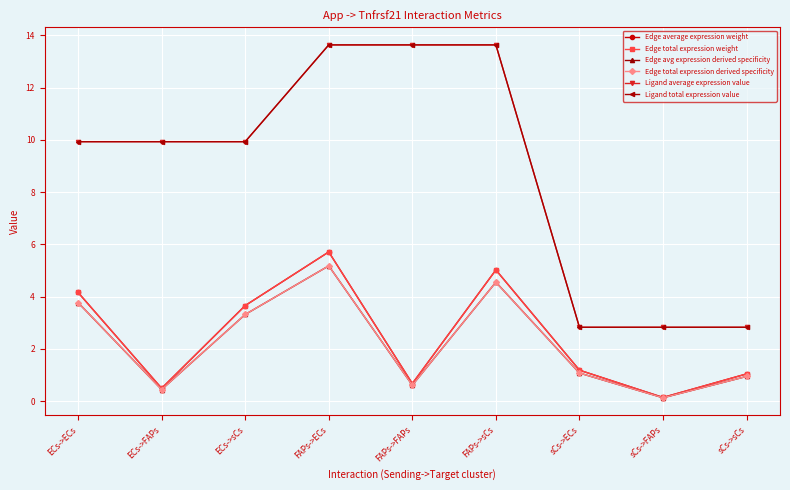

Rank the categories by Edge average expression weight value from highest to lowest.

FAPs->ECs, FAPs->sCs, ECs->ECs, ECs->sCs, sCs->ECs, sCs->sCs, FAPs->FAPs, ECs->FAPs, sCs->FAPs